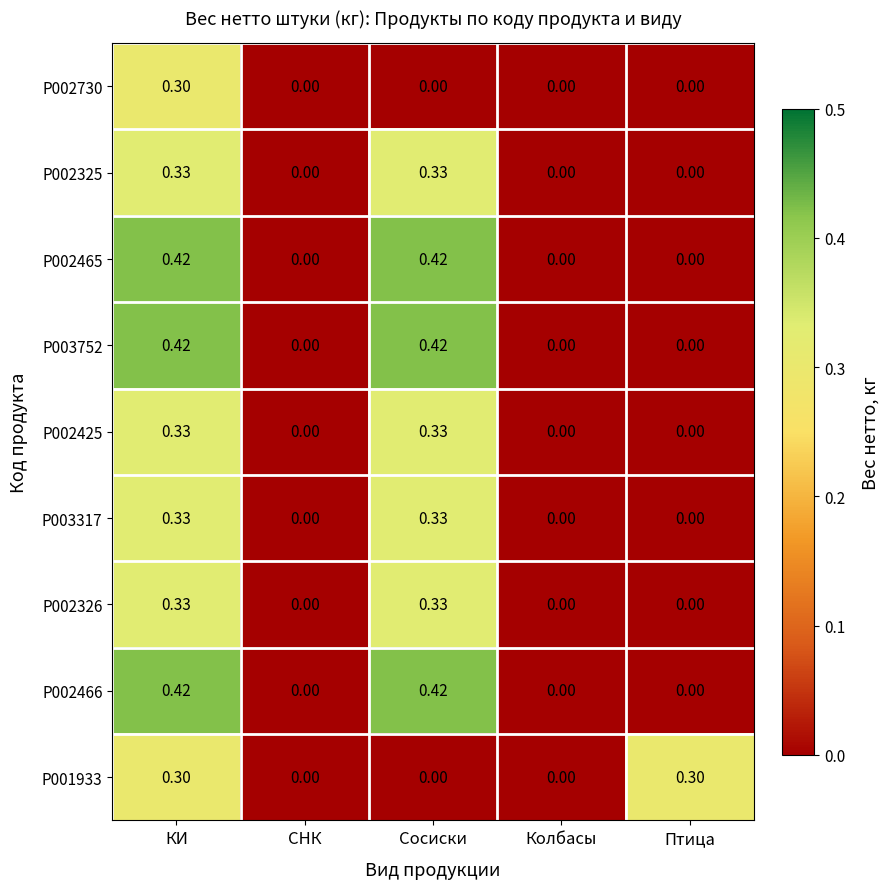

Is the value of P002465 at Сосиски greater than the value of P002326 at Колбасы?

Yes